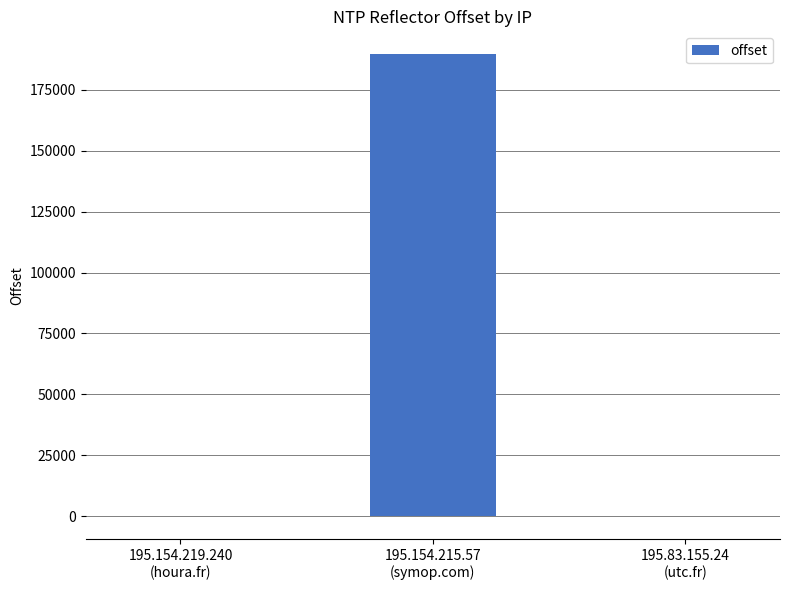

What is the difference between the values at 195.154.215.57
(symop.com) and 195.154.219.240
(houra.fr)?

189563